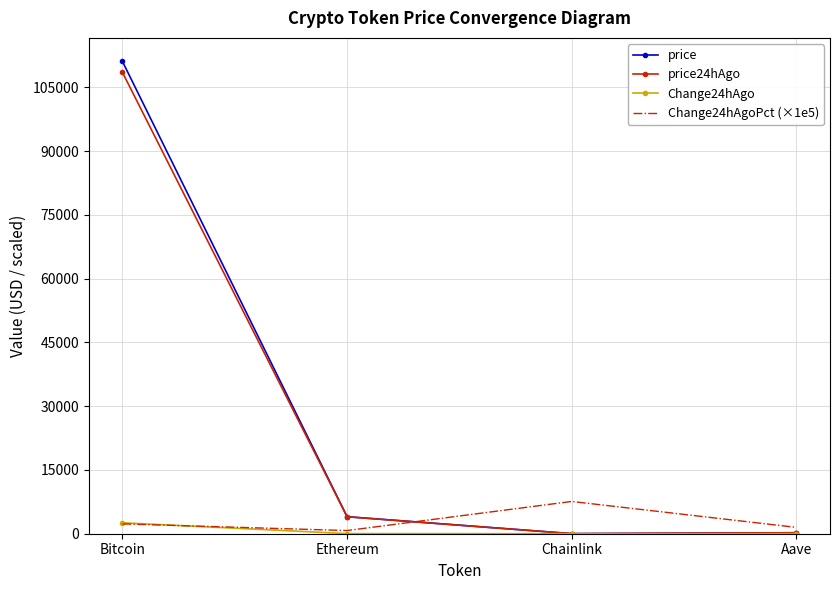

Is the value of price at Ethereum greater than the value of Change24hAgo at Ethereum?

Yes